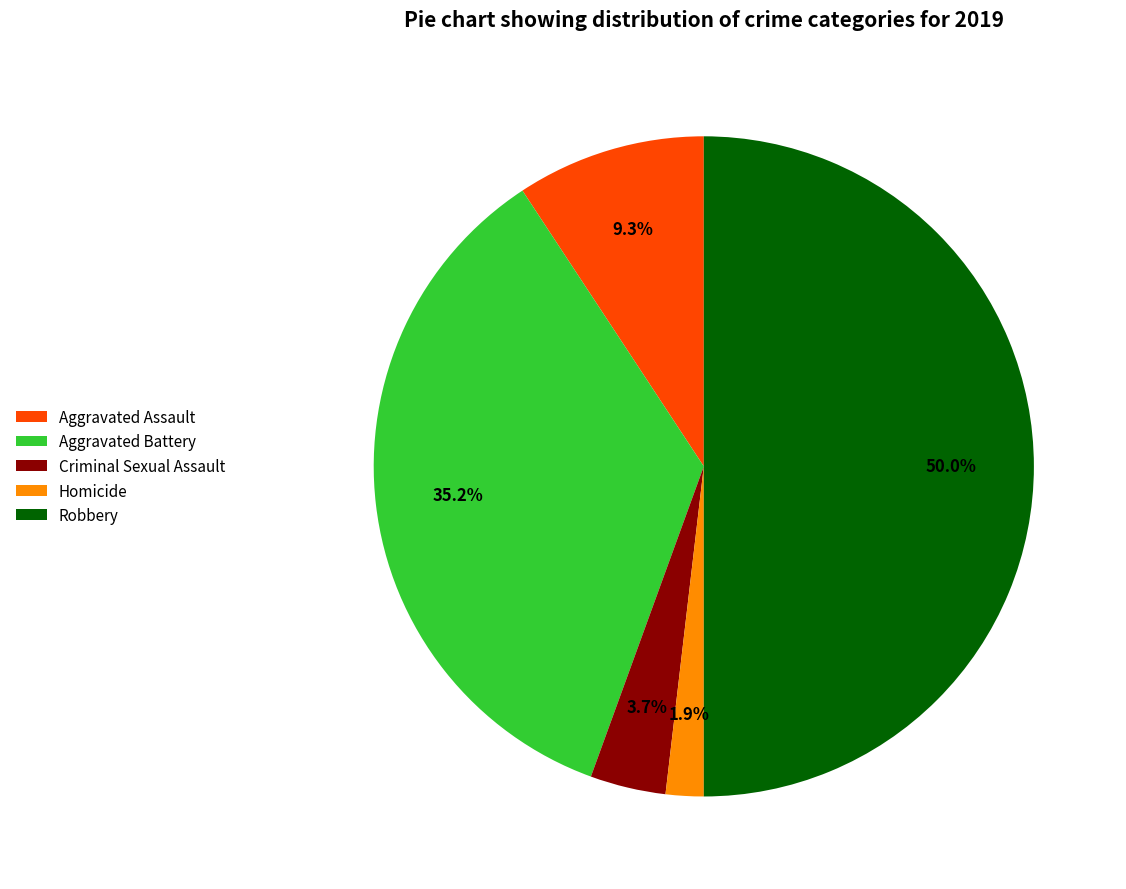

Is it true that Aggravated Battery is 26% of the pie?

False